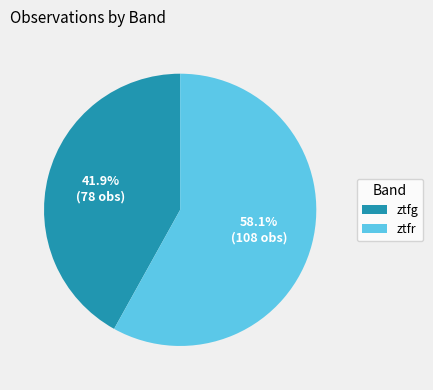

How many segments does this pie chart have?

2